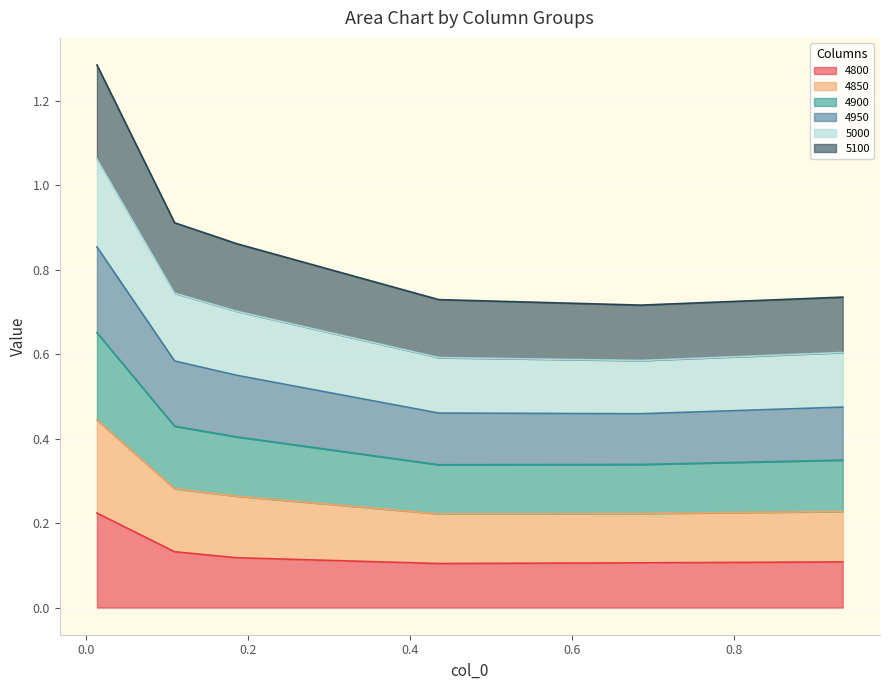

At which category is the sum across all series the highest?

0.0136986301369863